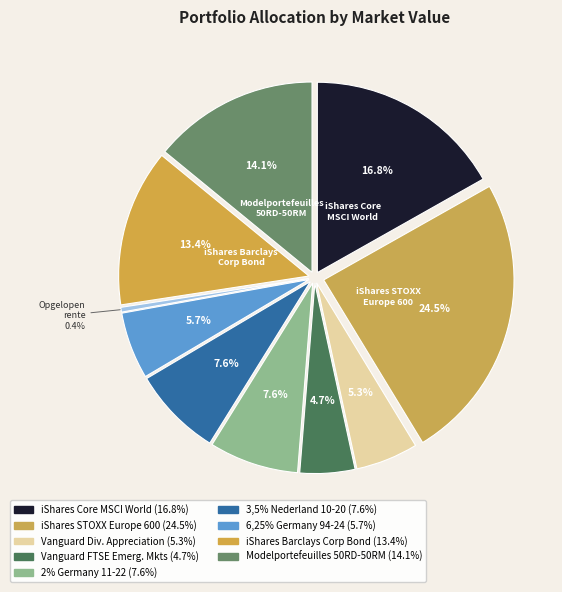

Count the number of slices in the pie.

10